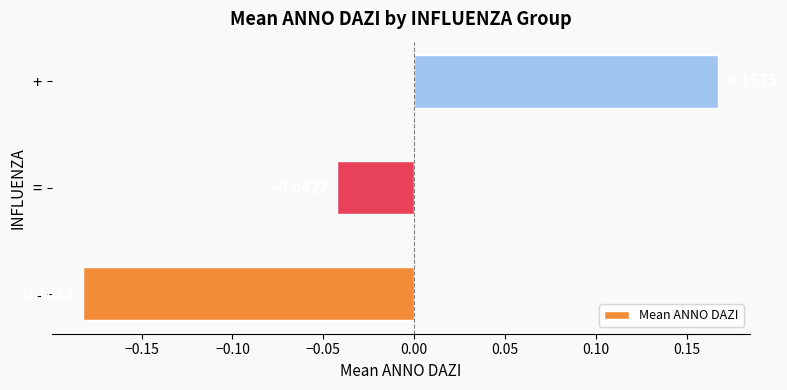

How many data points does each series have?

3